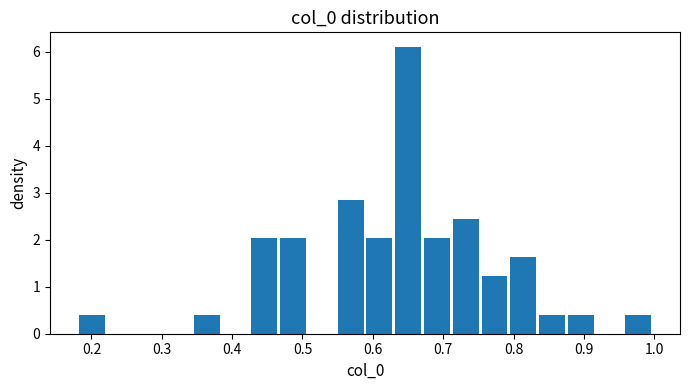

Reading left to right, list every bar in this chart as the range it spans on the x-axis followed by its height. Neither the bar edges nor the heights are printed on the chart, so give them approximately, as read against the axes.

0.18 to 0.22: 0.4
0.22 to 0.26: 0
0.26 to 0.30: 0
0.30 to 0.35: 0
0.35 to 0.39: 0.4
0.39 to 0.43: 0
0.43 to 0.47: 2.0
0.47 to 0.51: 2.0
0.51 to 0.55: 0
0.55 to 0.59: 2.9
0.59 to 0.63: 2.0
0.63 to 0.67: 6.1
0.67 to 0.71: 2.0
0.71 to 0.75: 2.4
0.75 to 0.80: 1.2
0.80 to 0.84: 1.6
0.84 to 0.88: 0.4
0.88 to 0.92: 0.4
0.92 to 0.96: 0
0.96 to 1.00: 0.4